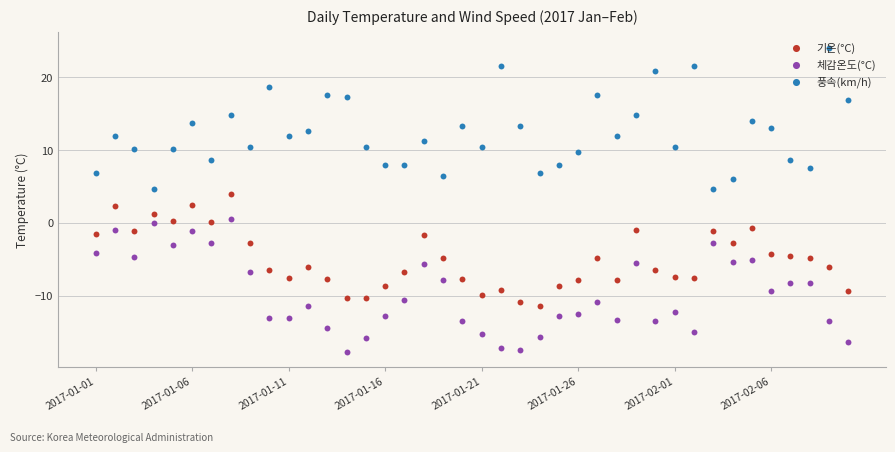

Which series has the largest Y range (max minus min)?

풍속(km/h)